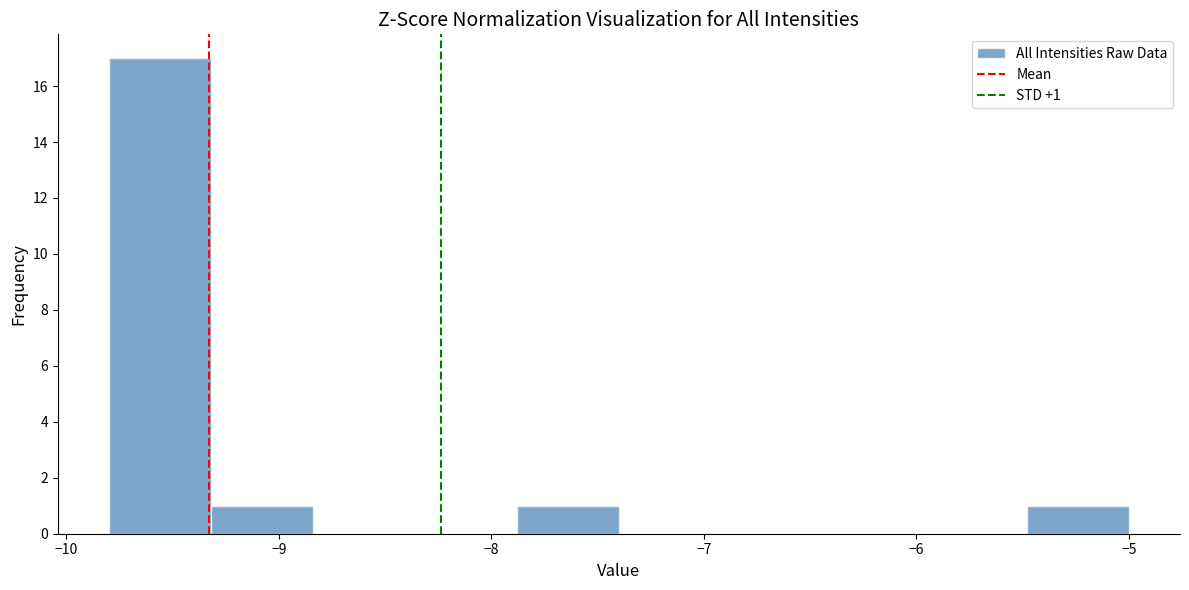

Over which range of the x-axis is the bar tallest?

-9.80 to -9.32